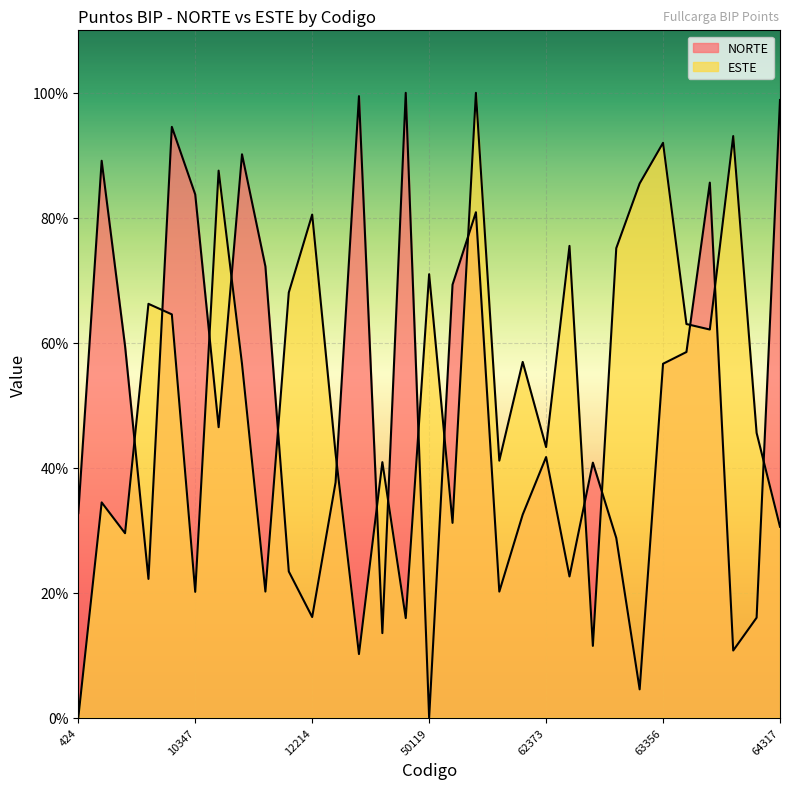

The value of ESTE at 62395 is 49.5. True or false?

False